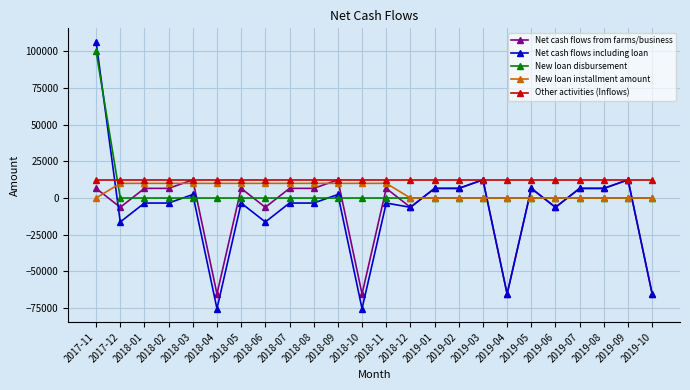

Does the chart display data point markers on the line(s)?

Yes